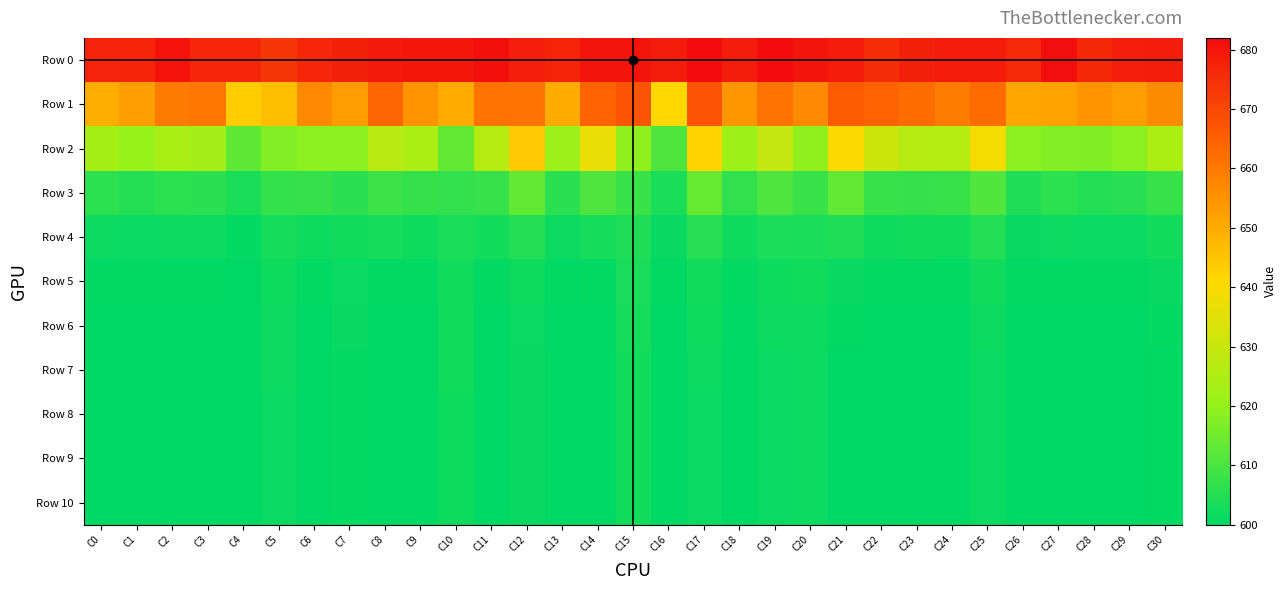

Which has a higher value, C27 or C11?

C27